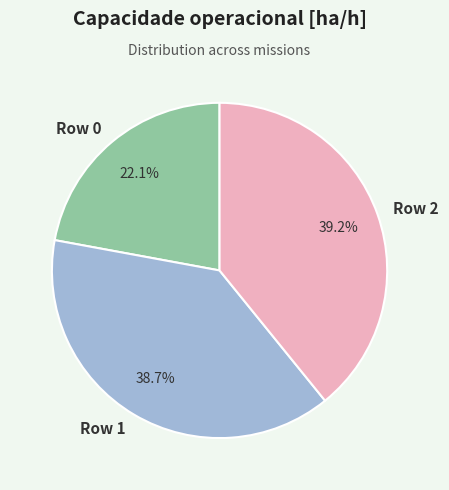

To the nearest percent, what portion does Row 2 represent?

39%